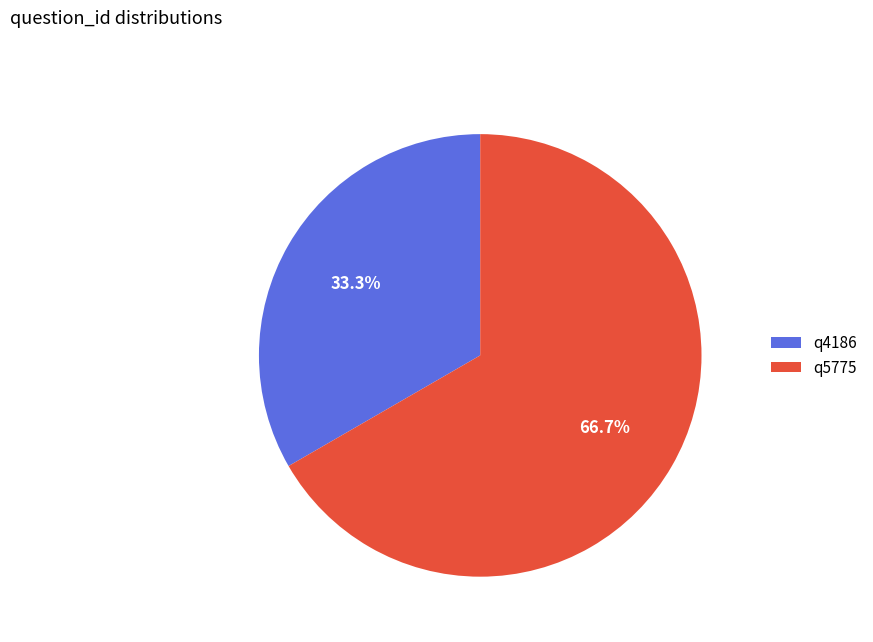

To the nearest percent, what is the average slice percentage?

50%